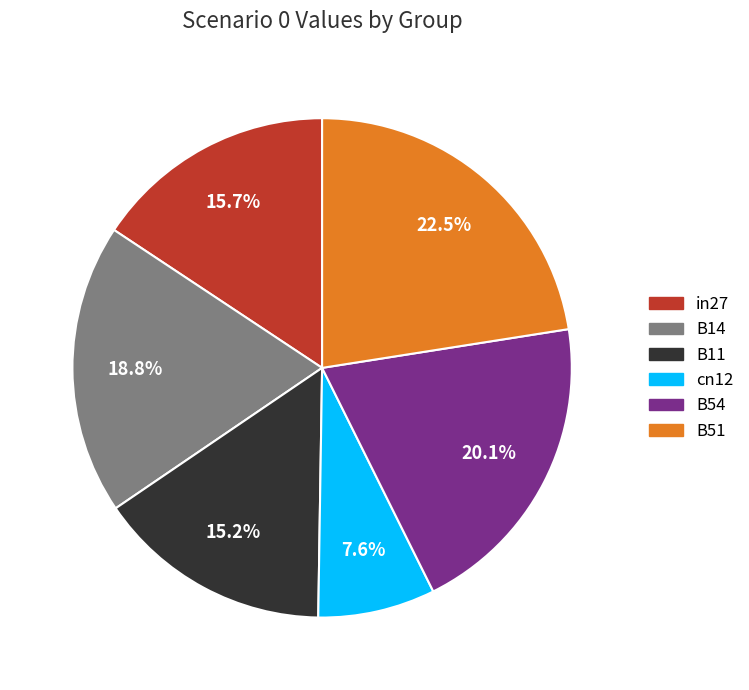

Is there any slice that represents more than half of the pie?

No